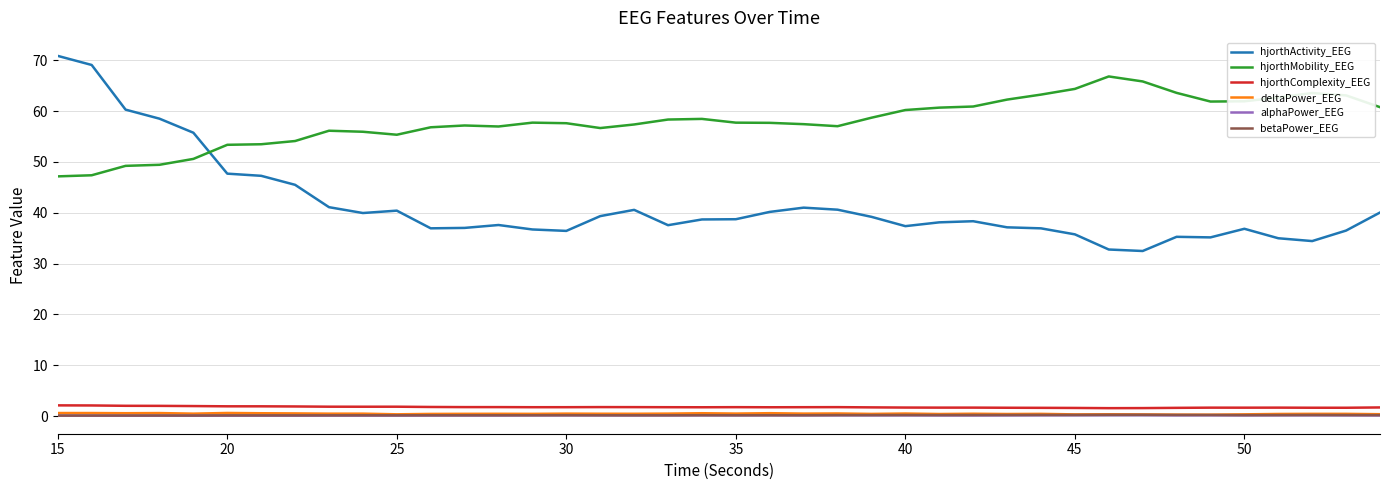

Does the chart have visible grid lines?

Yes